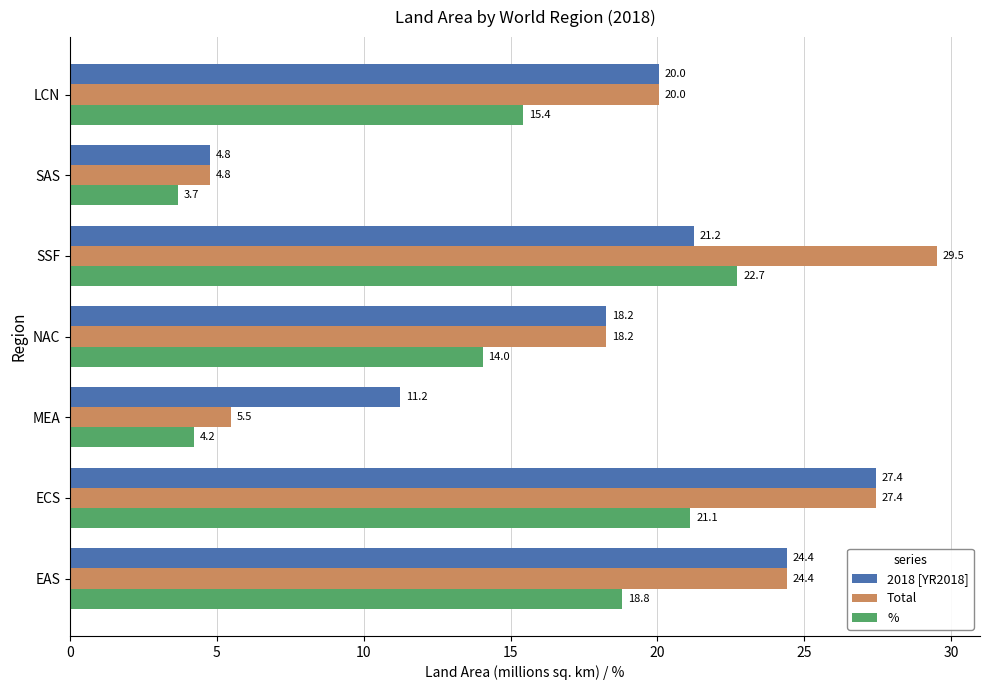

How many data points does each series have?

7